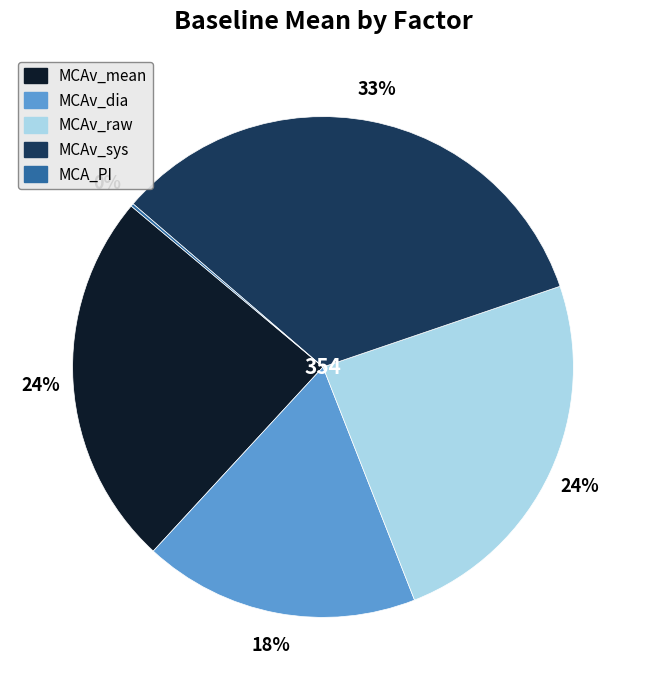

To the nearest percent, what is the combined percentage of MCAv_mean and MCAv_dia?

42%